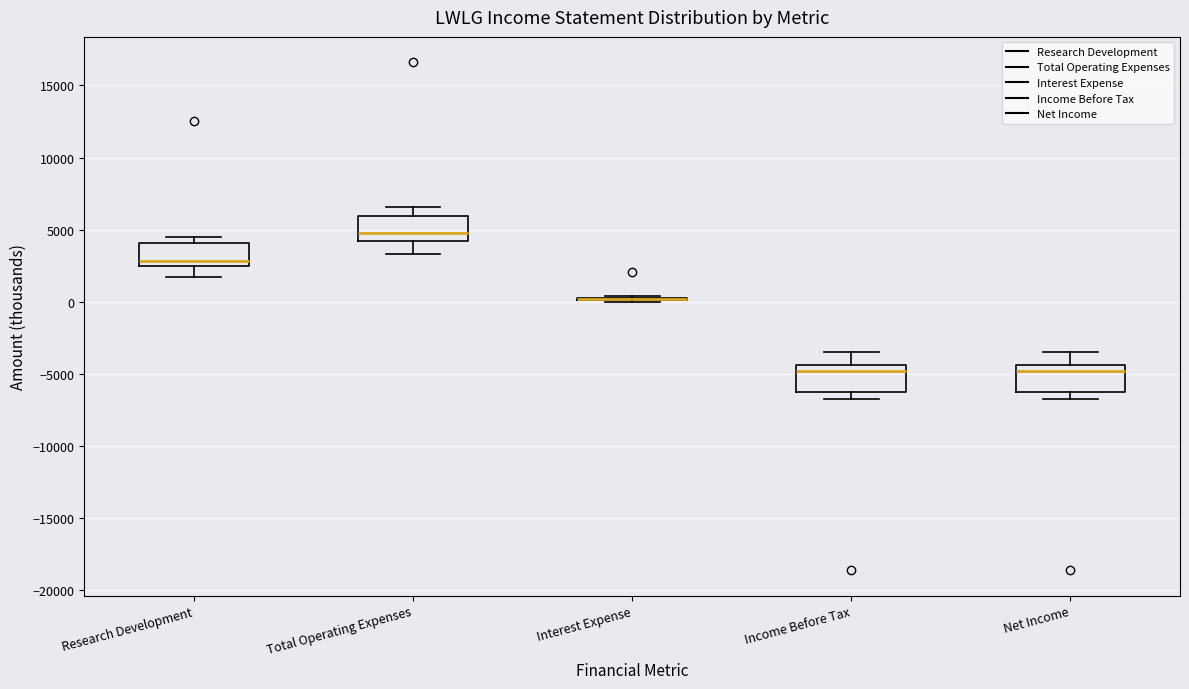

Reading left to right, read every box against the y-axis: the position of its median line, the range the box covers, and the ends of its whiskers. The values are not printed on the chart, so give them approximately, as read against the axis.

Research Development: median 3000, box 2500 to 4000, whiskers 1500 to 4500
Total Operating Expenses: median 5000, box 4500 to 6000, whiskers 3500 to 6500
Interest Expense: box collapsed to a line at 0, whiskers 0 to 500
Income Before Tax: median -5000, box -6000 to -4500, whiskers -6500 to -3500
Net Income: median -5000, box -6000 to -4500, whiskers -6500 to -3500